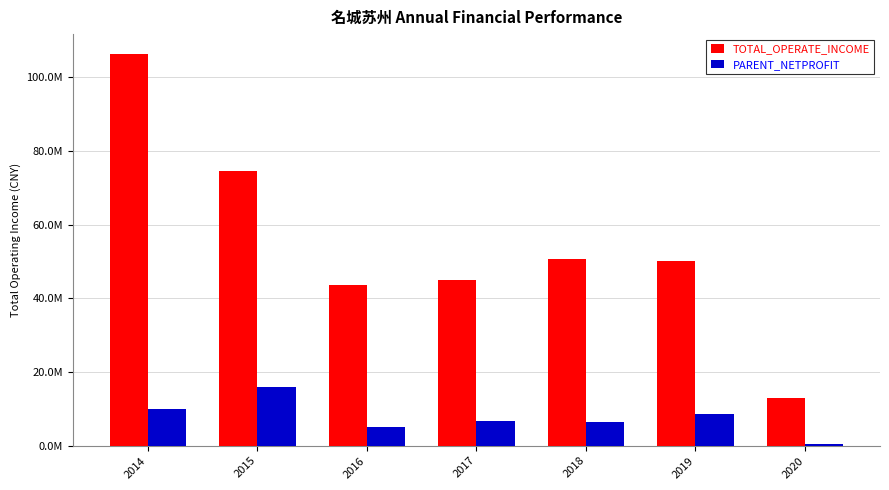

Does the chart contain any negative values?

No